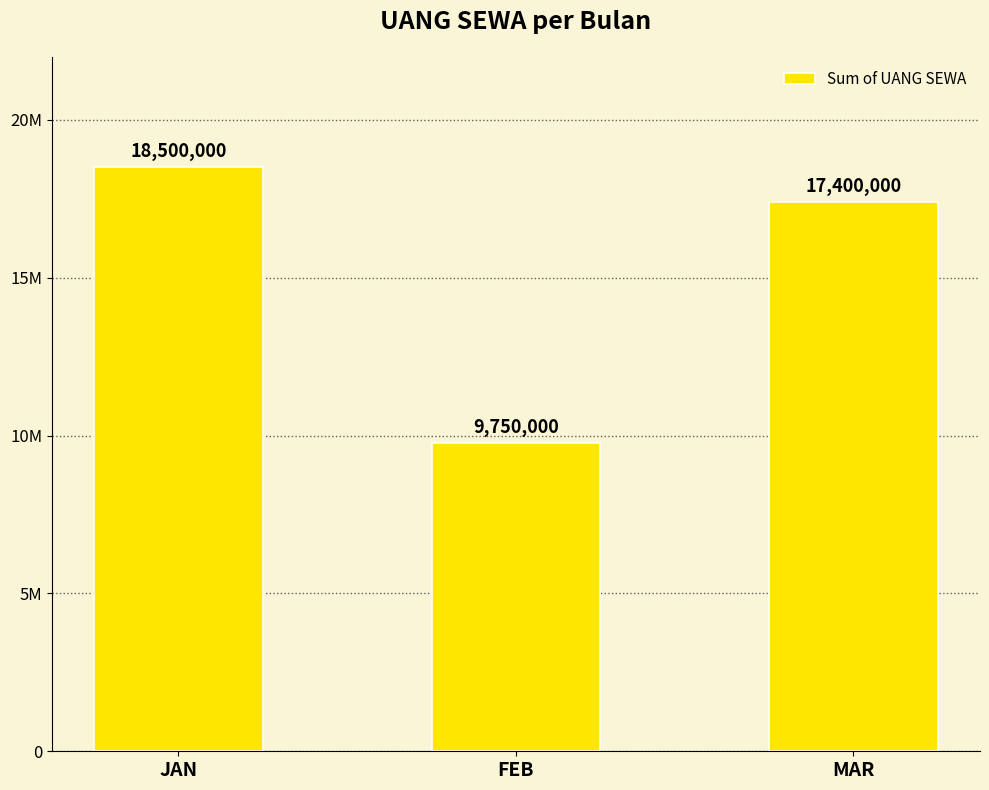

What is the sum of the values at FEB and MAR?

27150000